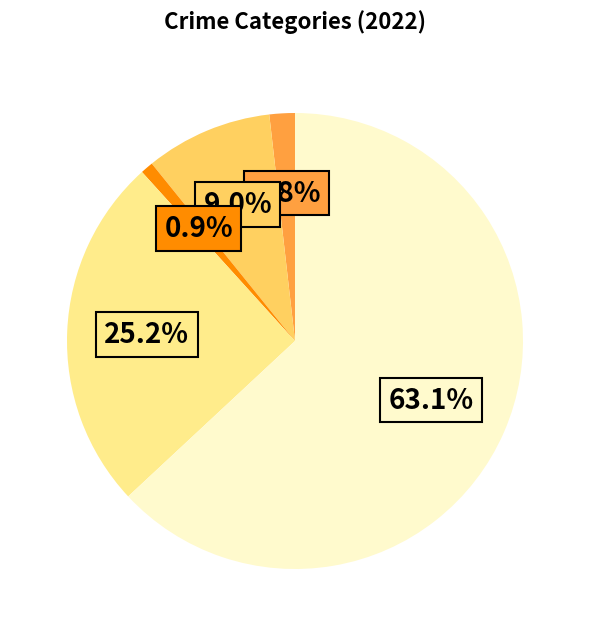

Does any single category account for the majority?

Yes